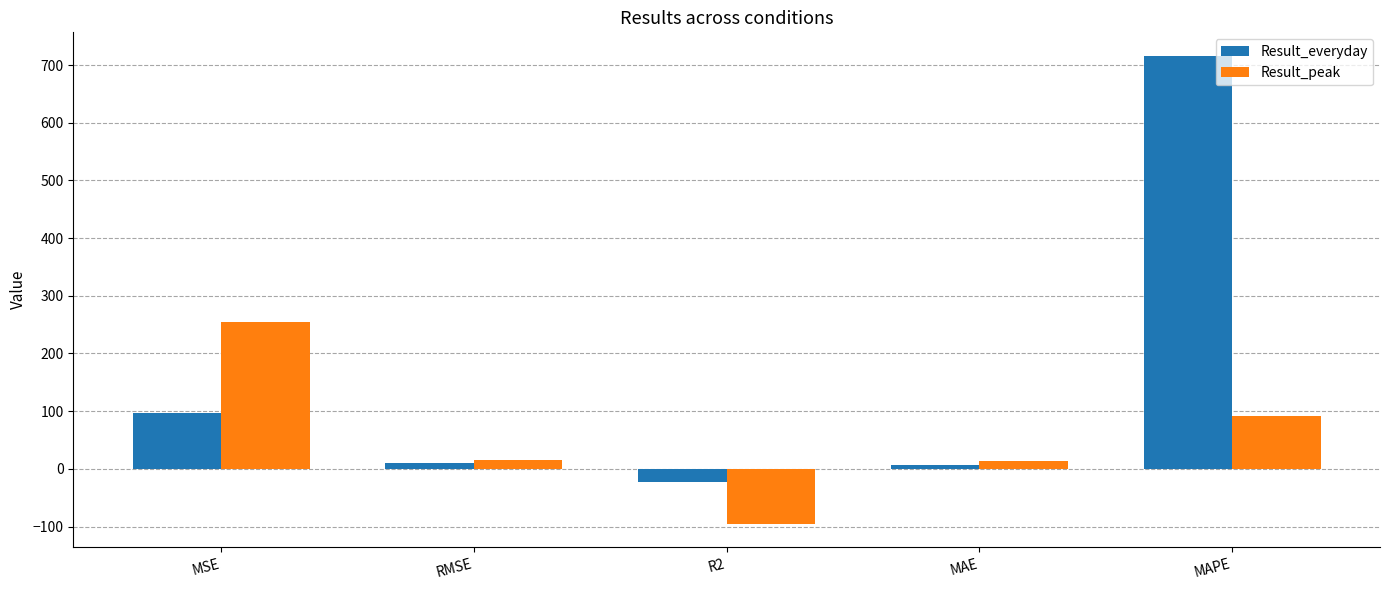

What is the highest value of the Result_everyday series?

716.2